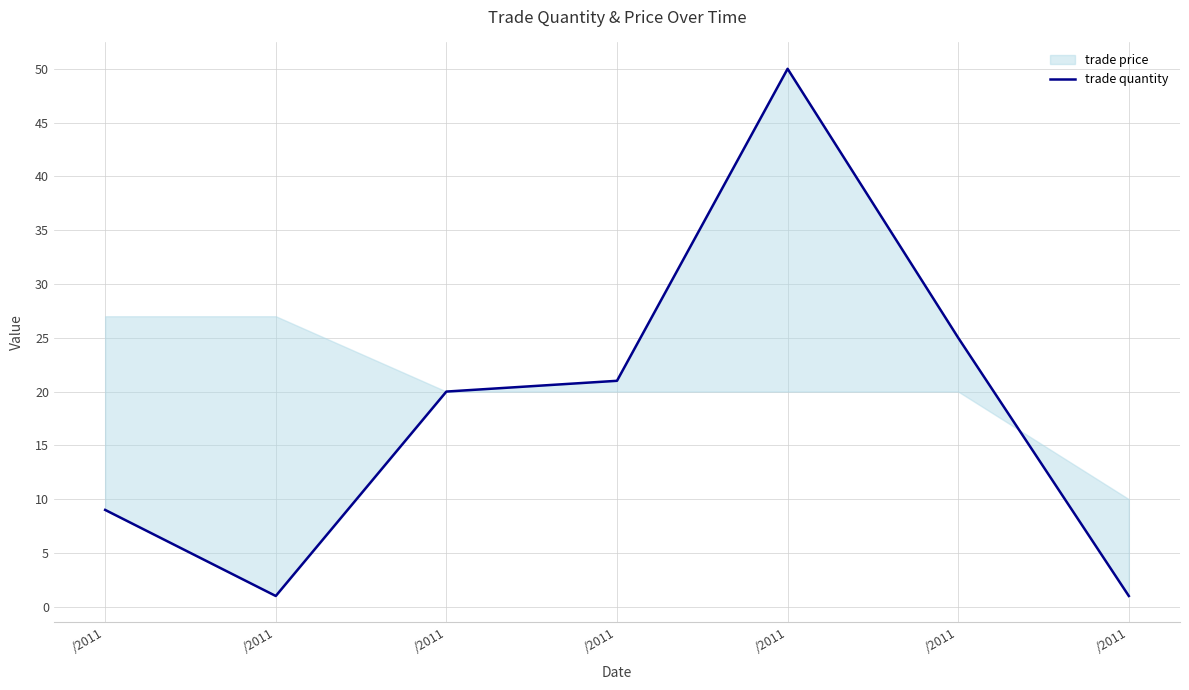

How many lines are shown in the chart?

1